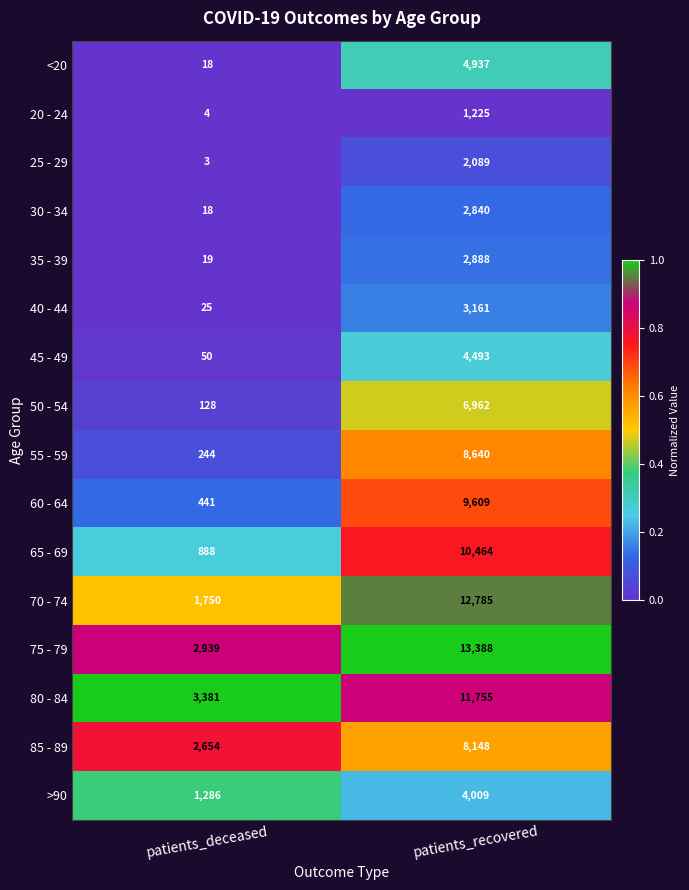

What is the approximate value of 45 - 49 at patients_deceased?

50